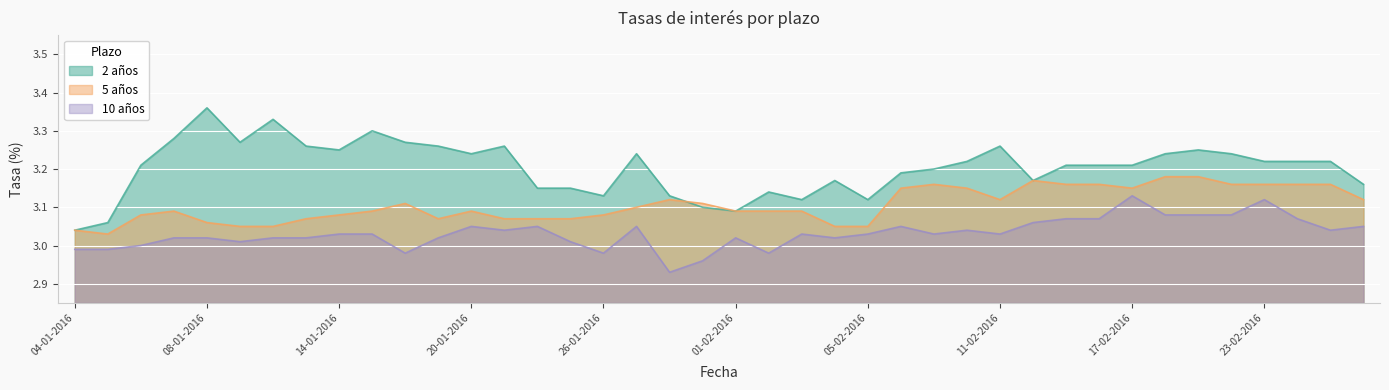

What is the label of the 4th point from the left?

07-01-2016